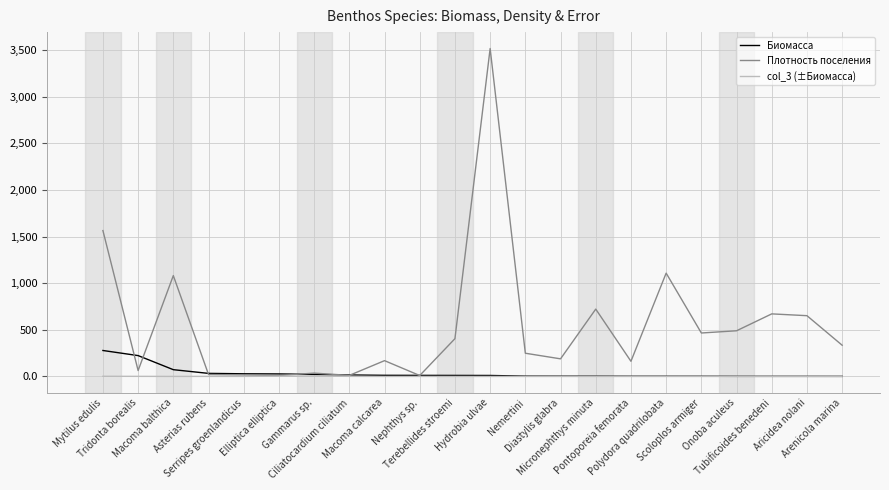

Between which two adjacent categories do Плотность поселения and Биомасса first intersect?

Mytilus edulis and Tridonta borealis